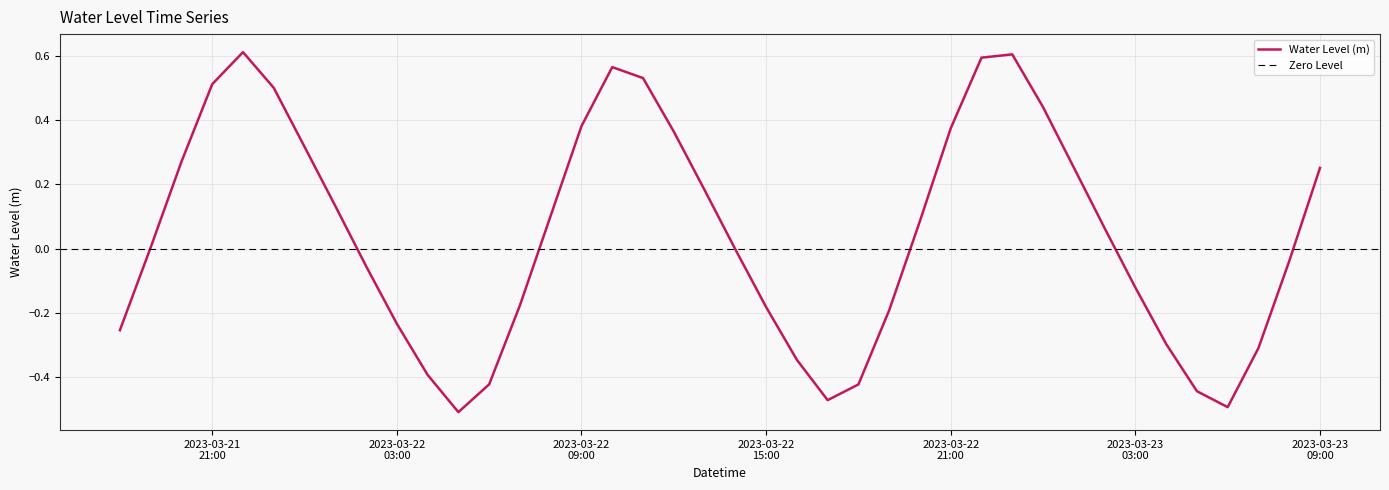

Reading left to right, extract all data points from this chart.

-0.3	0.0	0.3	0.5	0.6	0.5	0.3	0.1	-0.1	-0.2	-0.4	-0.5	-0.4	-0.2	0.1	0.4	0.6	0.5	0.4	0.2	-0.0	-0.2	-0.3	-0.5	-0.4	-0.2	0.1	0.4	0.6	0.6	0.4	0.3	0.1	-0.1	-0.3	-0.4	-0.5	-0.3	-0.0	0.3